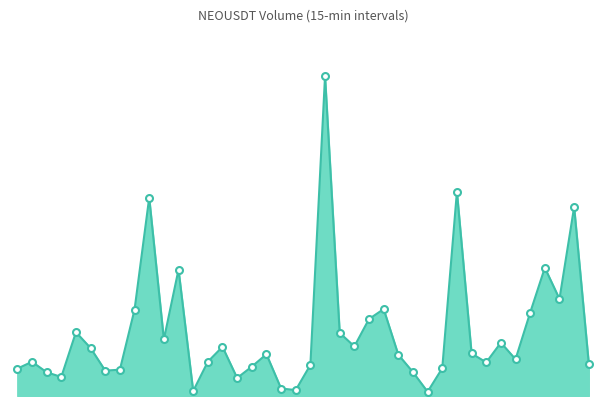

Which category has the lowest value across all series?

08:45